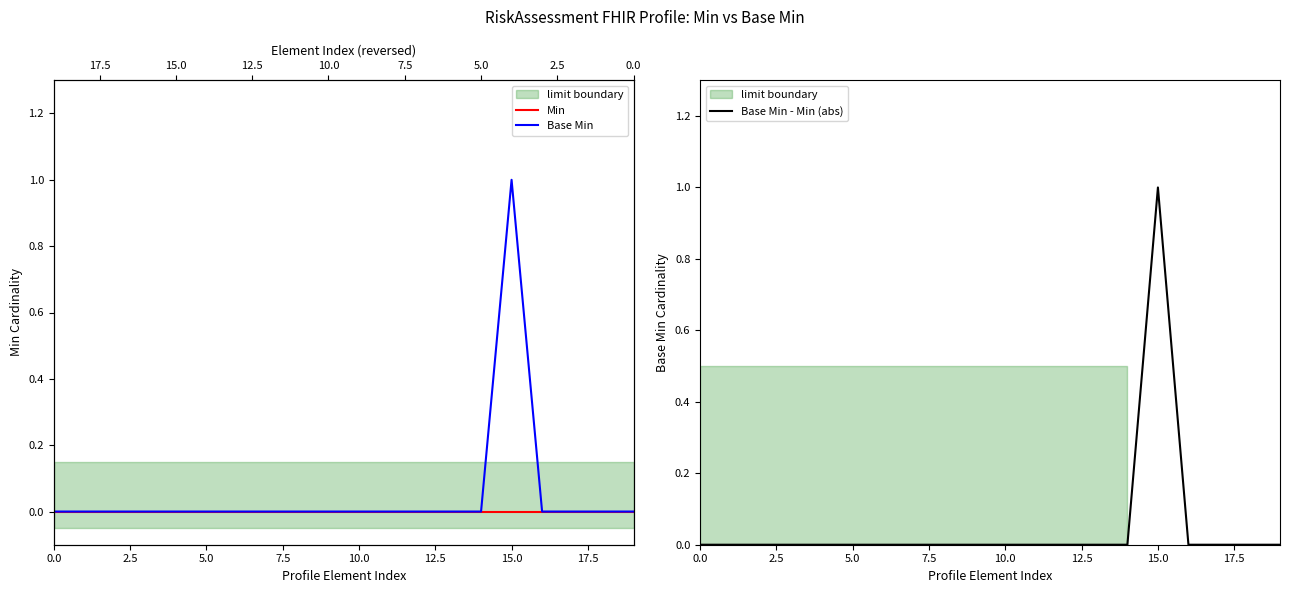

Does the chart display data point markers on the line(s)?

No